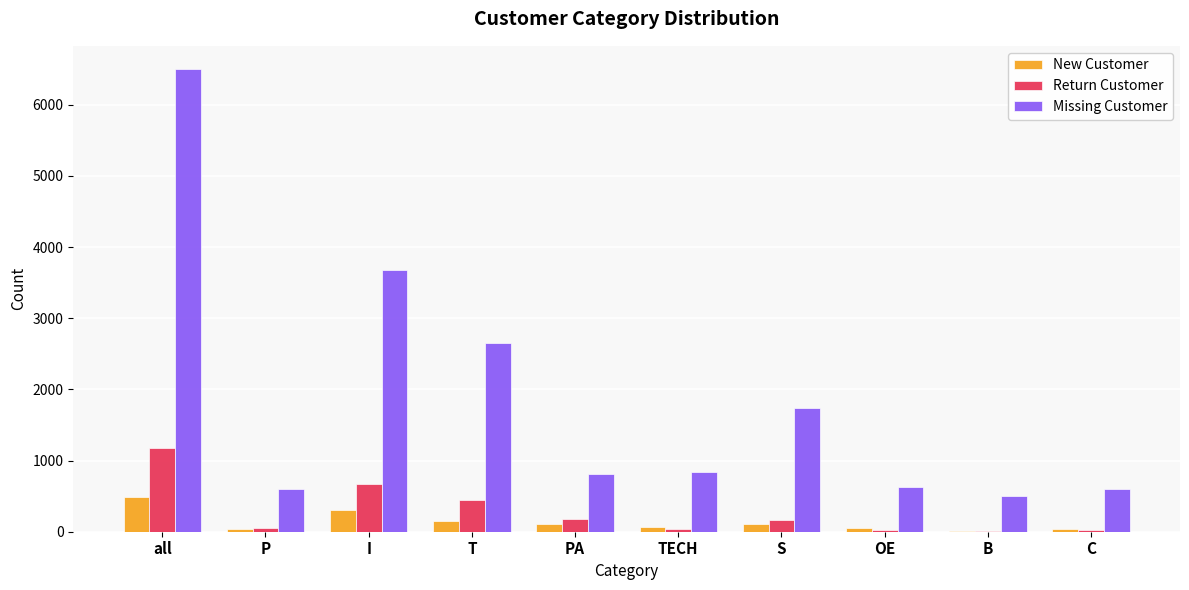

Between I and B, which series saw the biggest shift?

Missing Customer